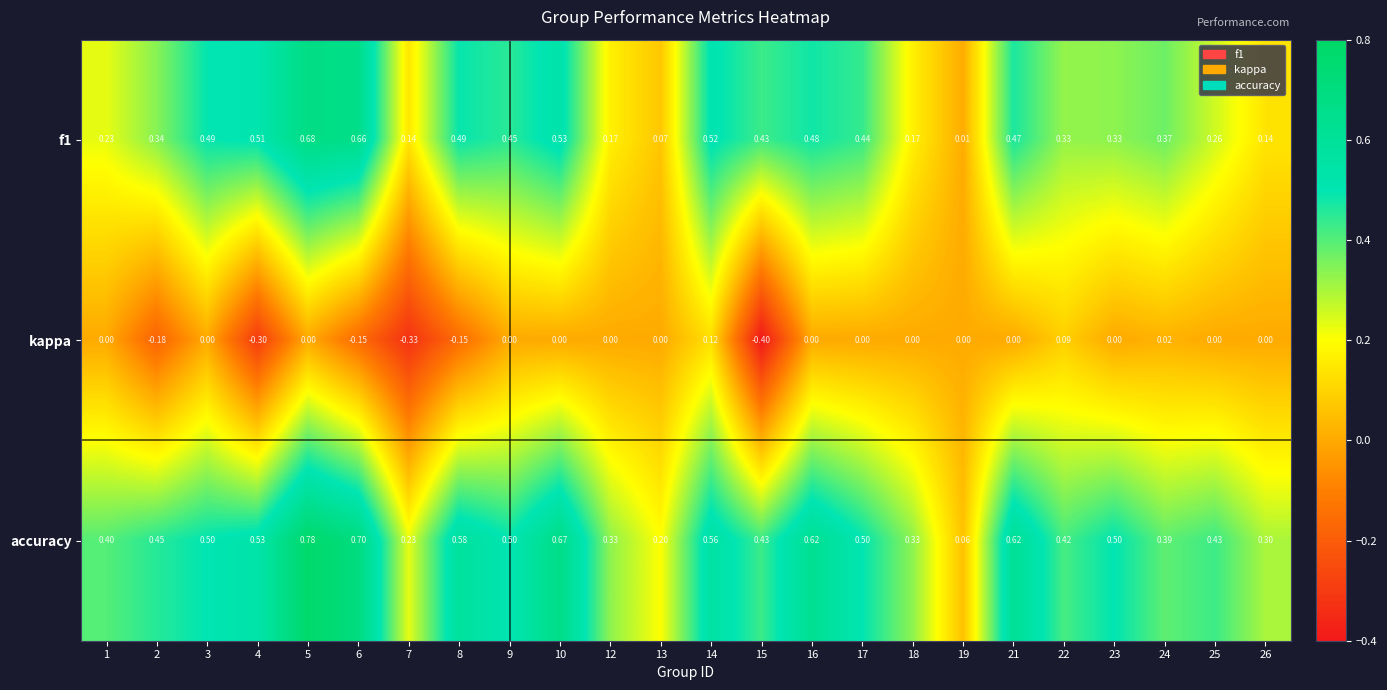

At which category is the sum across all series the highest?

5